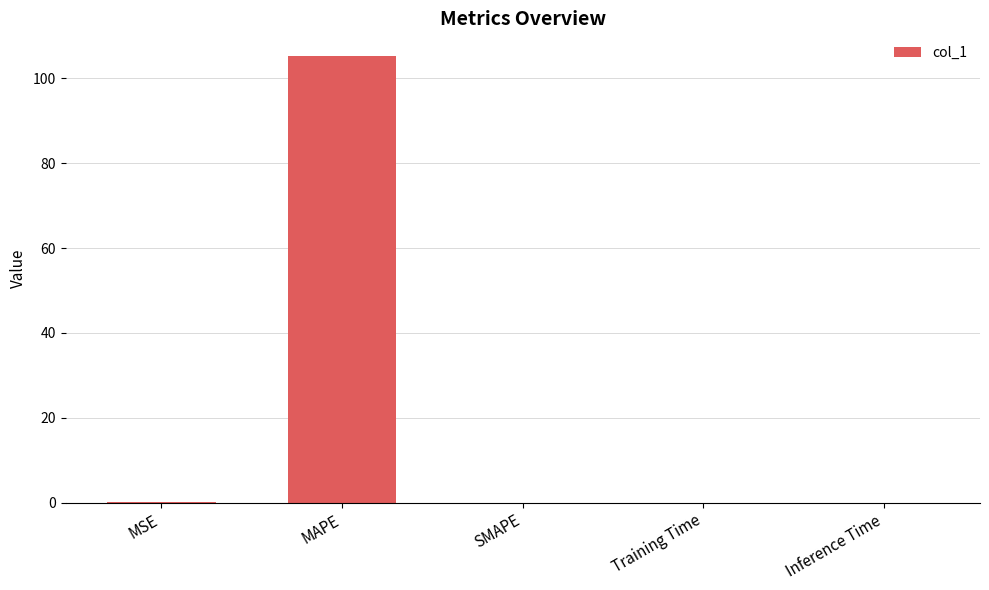

What is the sum of all values?

105.6